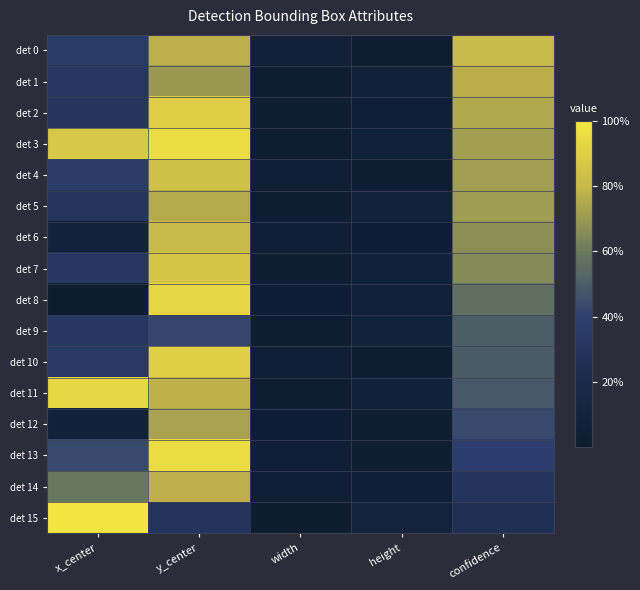

Reading left to right, list all the values displayed in this chart.

det 0: x_center=0.4	y_center=0.8	width=0.1	height=0.0	confidence=0.8
det 1: x_center=0.3	y_center=0.7	width=0.0	height=0.1	confidence=0.8
det 2: x_center=0.3	y_center=0.9	width=0.1	height=0.1	confidence=0.8
det 3: x_center=0.9	y_center=1.0	width=0.0	height=0.1	confidence=0.7
det 4: x_center=0.4	y_center=0.8	width=0.1	height=0.0	confidence=0.7
det 5: x_center=0.3	y_center=0.8	width=0.0	height=0.1	confidence=0.7
det 6: x_center=0.1	y_center=0.8	width=0.1	height=0.0	confidence=0.7
det 7: x_center=0.3	y_center=0.9	width=0.0	height=0.1	confidence=0.7
det 8: x_center=0.0	y_center=0.9	width=0.0	height=0.1	confidence=0.6
det 9: x_center=0.3	y_center=0.4	width=0.0	height=0.1	confidence=0.5
det 10: x_center=0.3	y_center=0.9	width=0.1	height=0.0	confidence=0.5
det 11: x_center=0.9	y_center=0.8	width=0.0	height=0.1	confidence=0.5
det 12: x_center=0.1	y_center=0.7	width=0.1	height=0.0	confidence=0.4
det 13: x_center=0.4	y_center=1.0	width=0.1	height=0.1	confidence=0.4
det 14: x_center=0.6	y_center=0.8	width=0.1	height=0.1	confidence=0.3
det 15: x_center=1.0	y_center=0.3	width=0.0	height=0.1	confidence=0.3